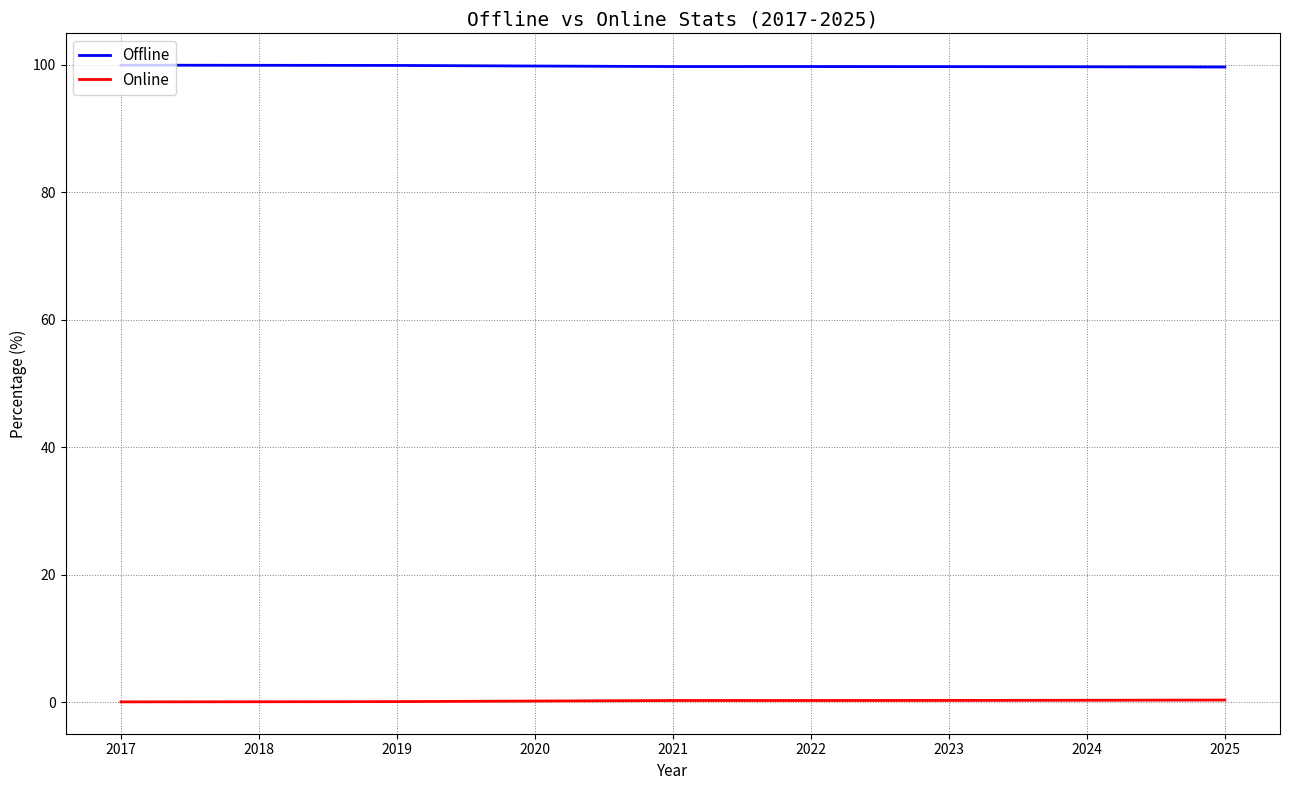

What is the maximum value shown in the chart?

99.9